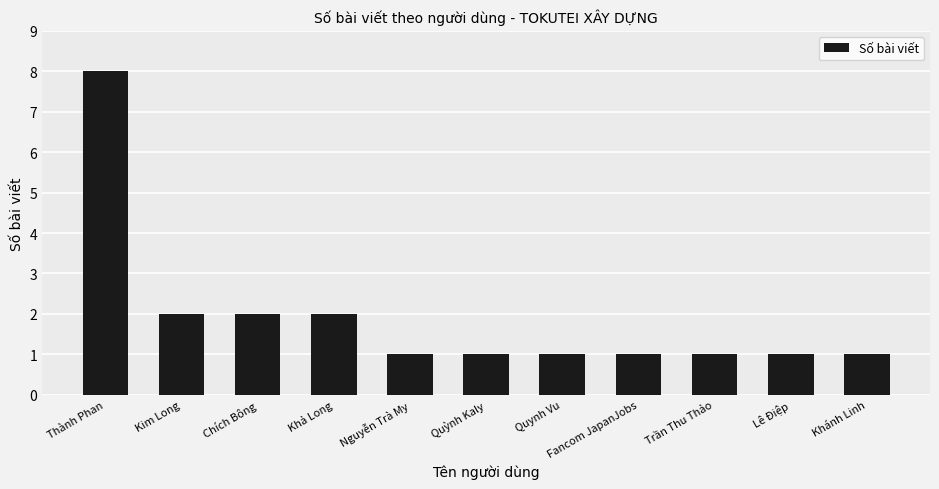

What value does the data have at Quynh Vu?

1